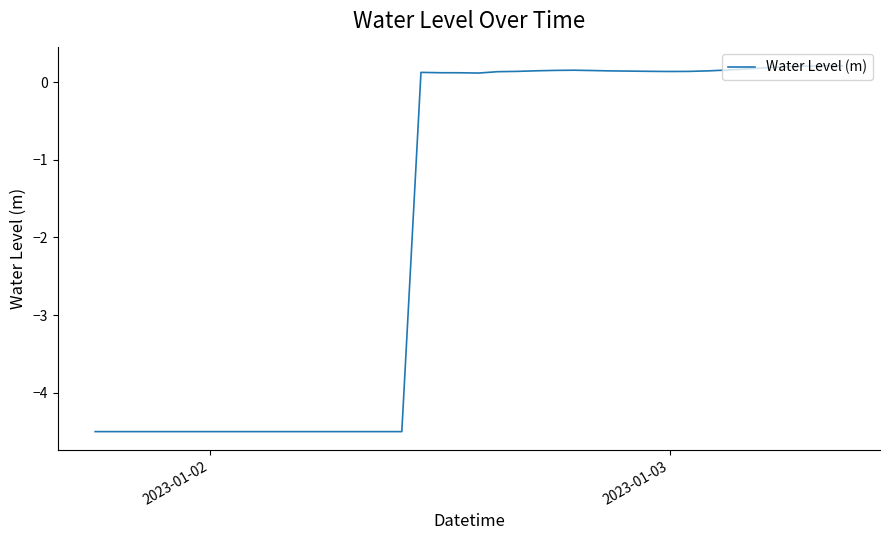

How many lines are shown in the chart?

1